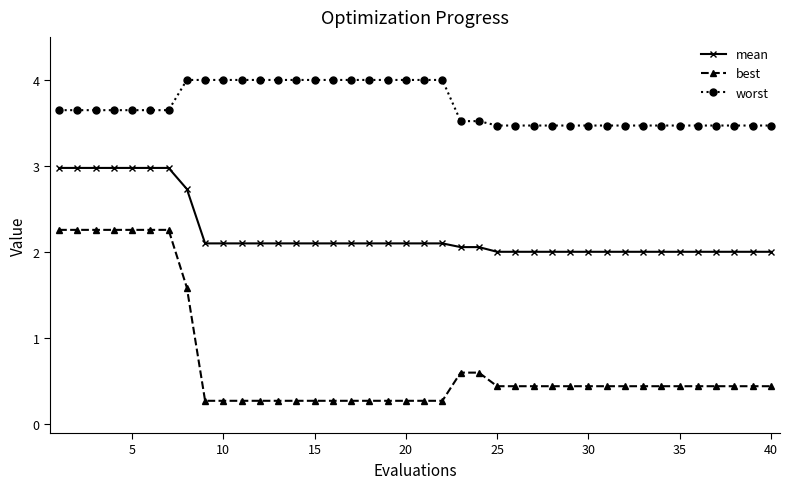

What is the difference between the maximum and second lowest values in the mean series?

1.0